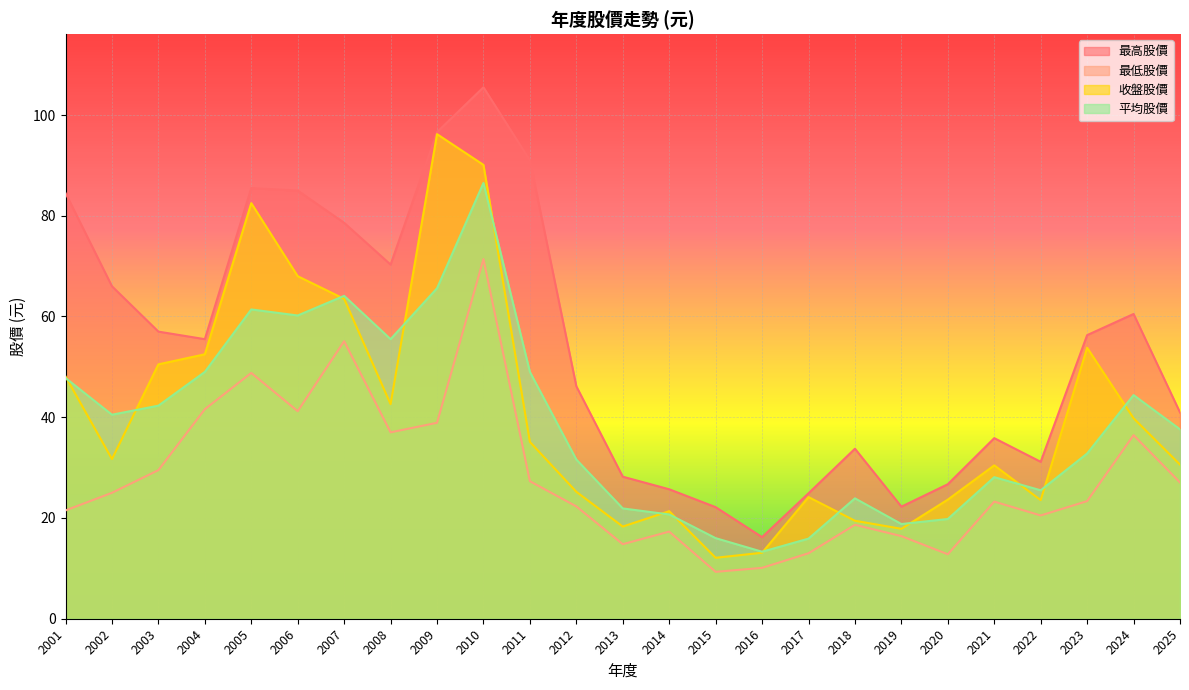

How many series are shown in this chart?

4